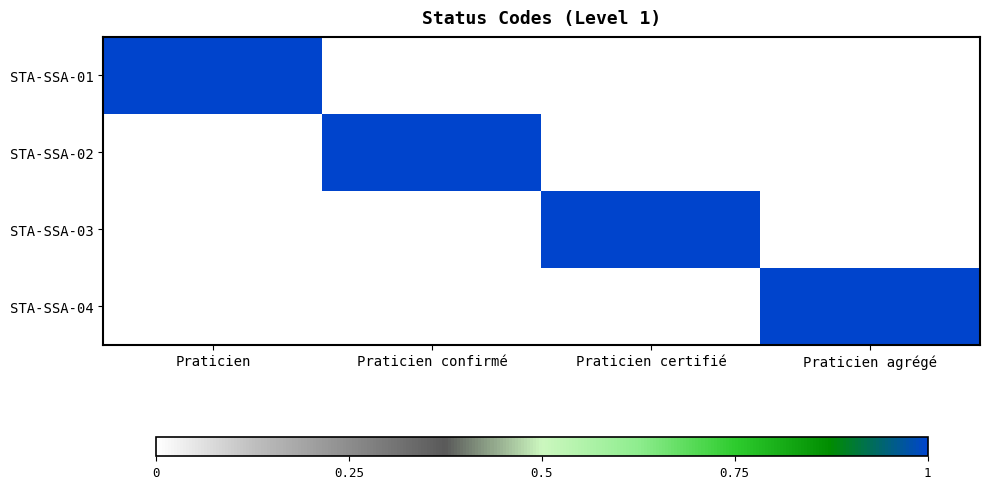

What is the total value across all series at Praticien confirmé?

1